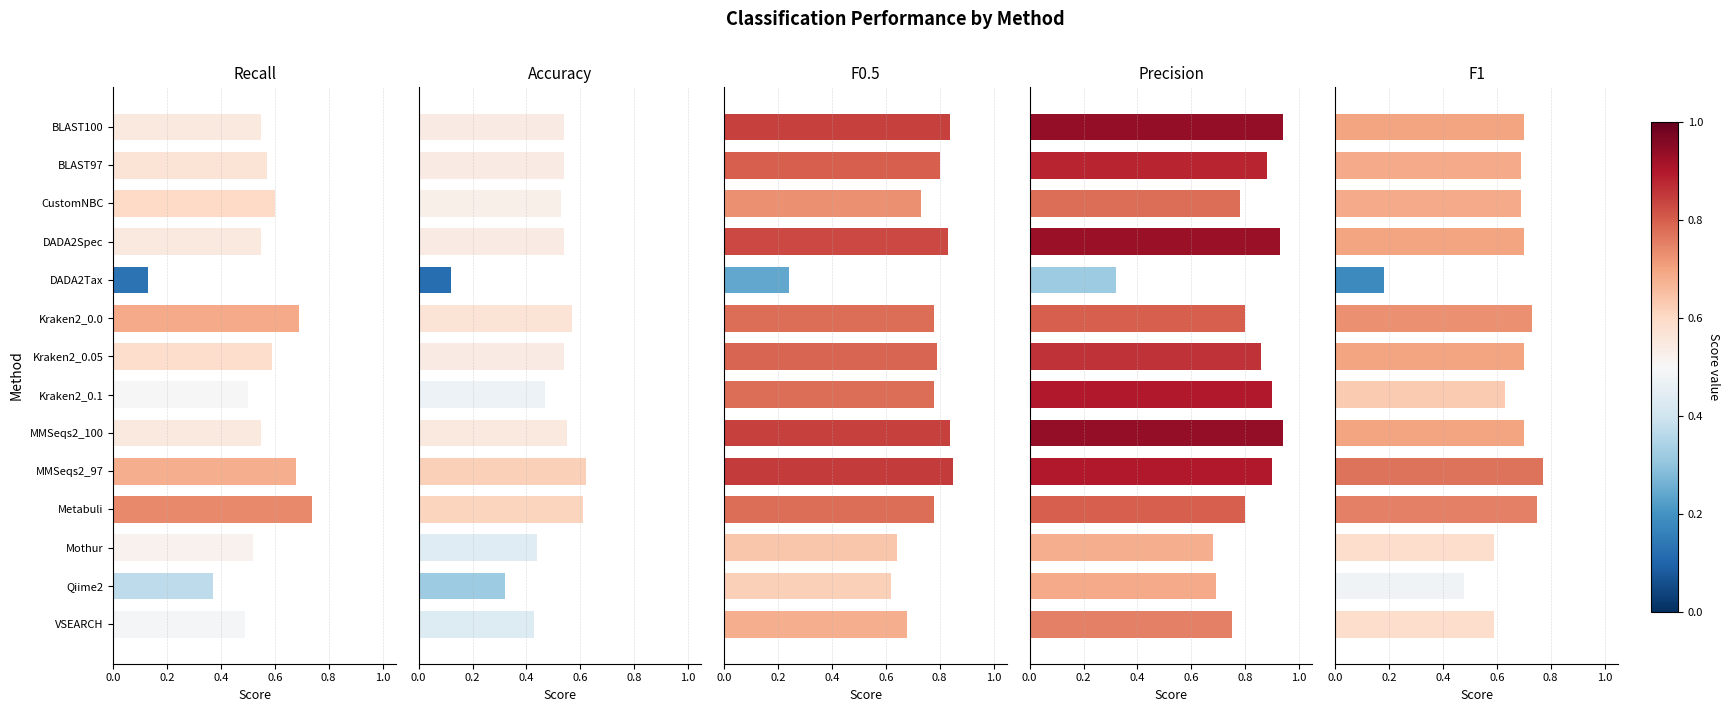

What position from the right is VSEARCH?

1